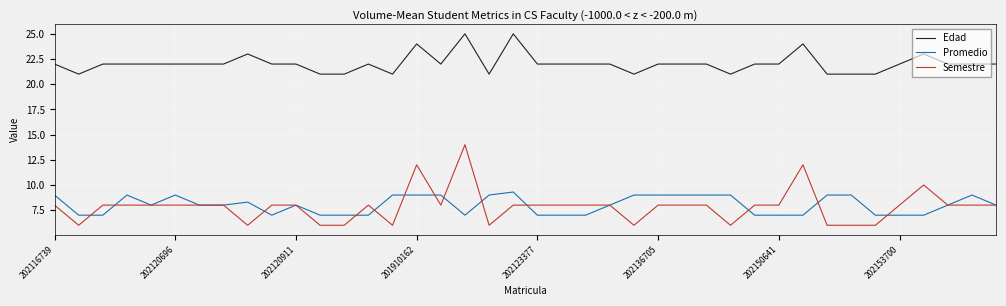

Which series has the largest range (max minus min)?

Semestre